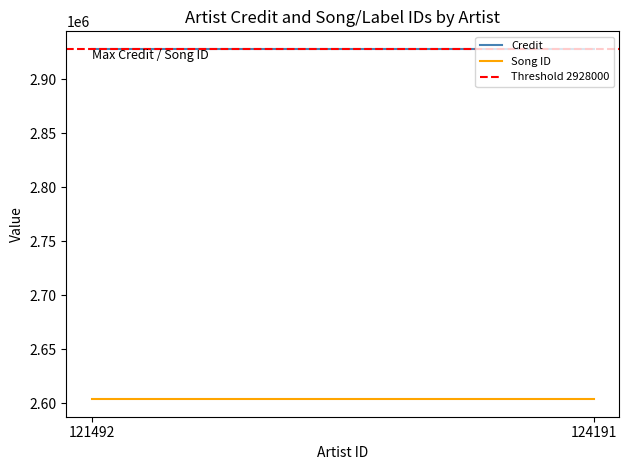

Read the Song ID value at 121492.

2603826